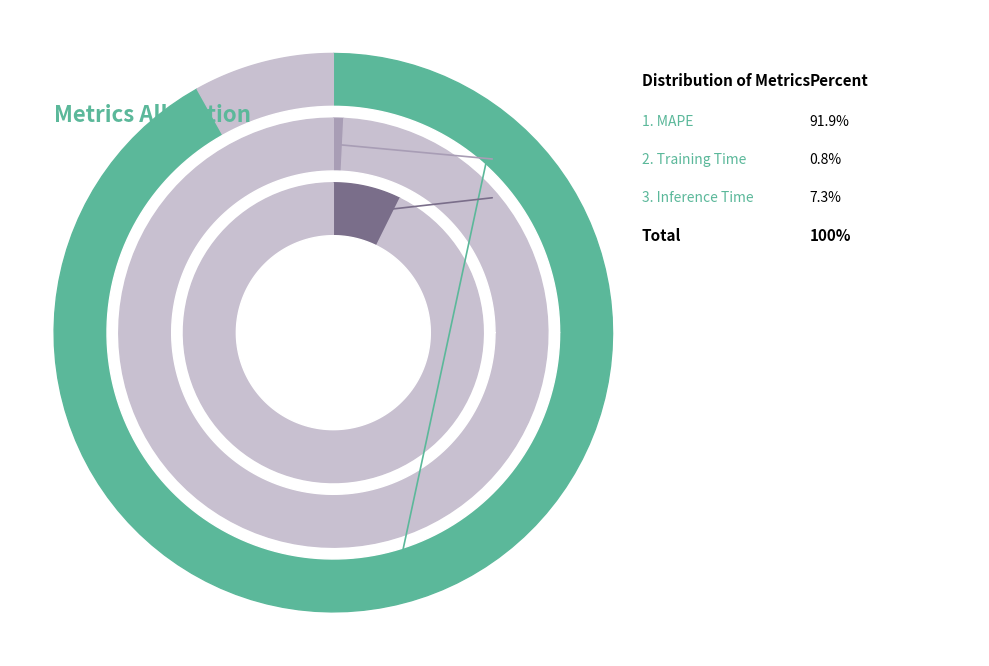

To the nearest percent, what is the difference between the Inference Time and Training Time slice percentages?

7%